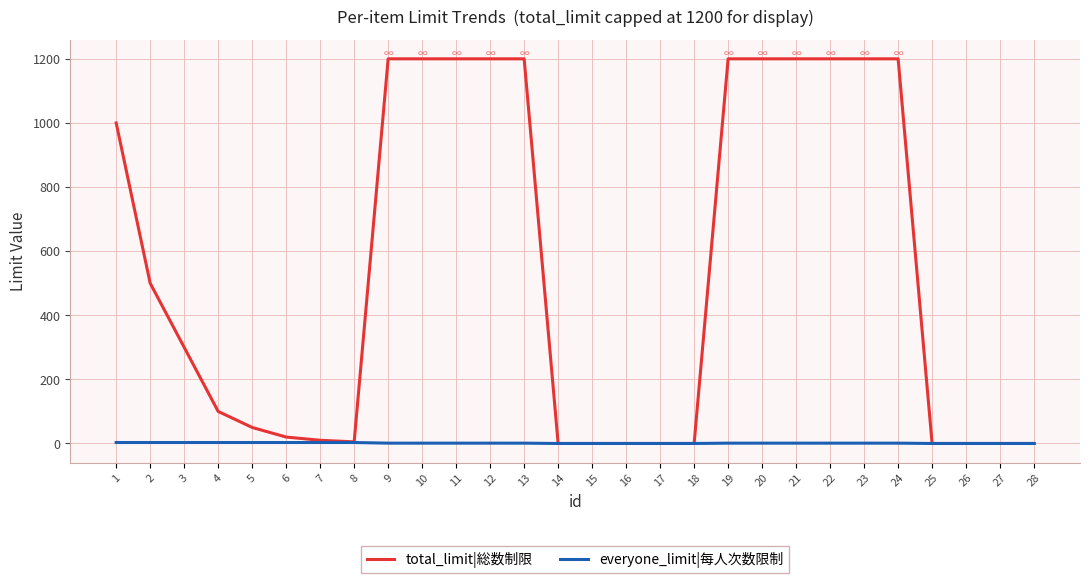

At 4, list the series in order from smallest to largest.

everyone_limit|每人次数限制, total_limit|総数制限